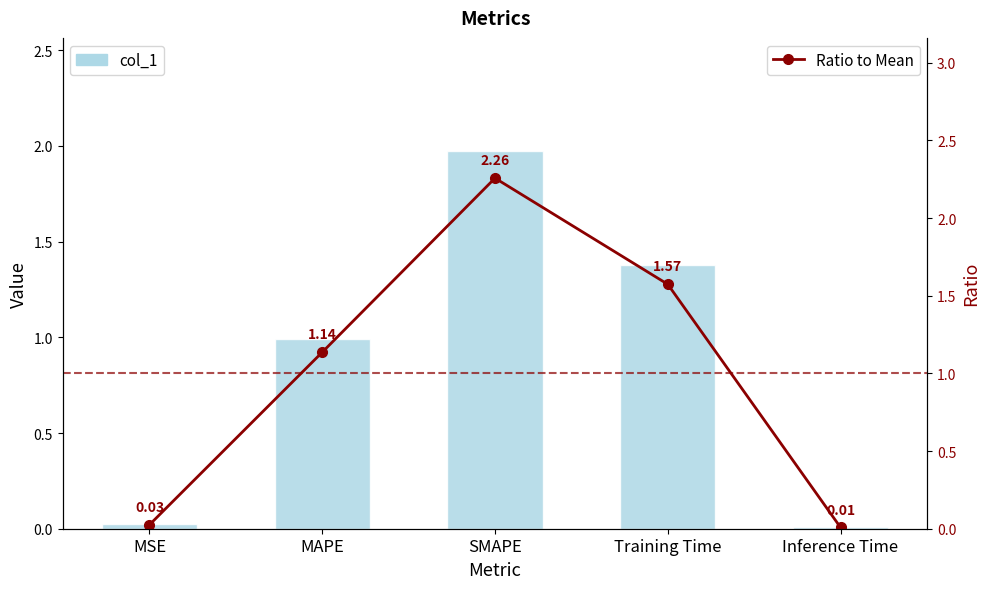

Which series has the largest total across all categories?

Ratio to Mean